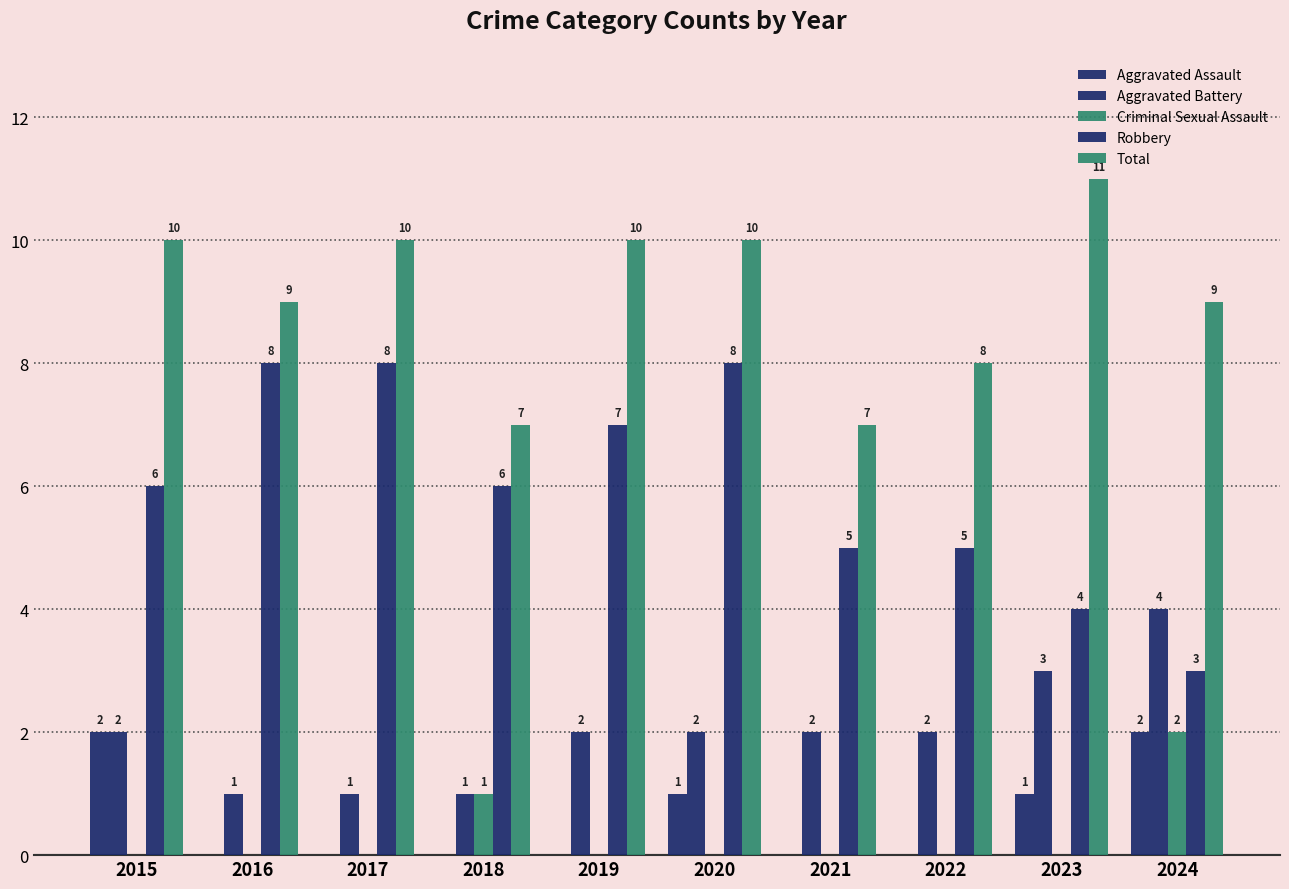

How many categories are shown in the chart?

10